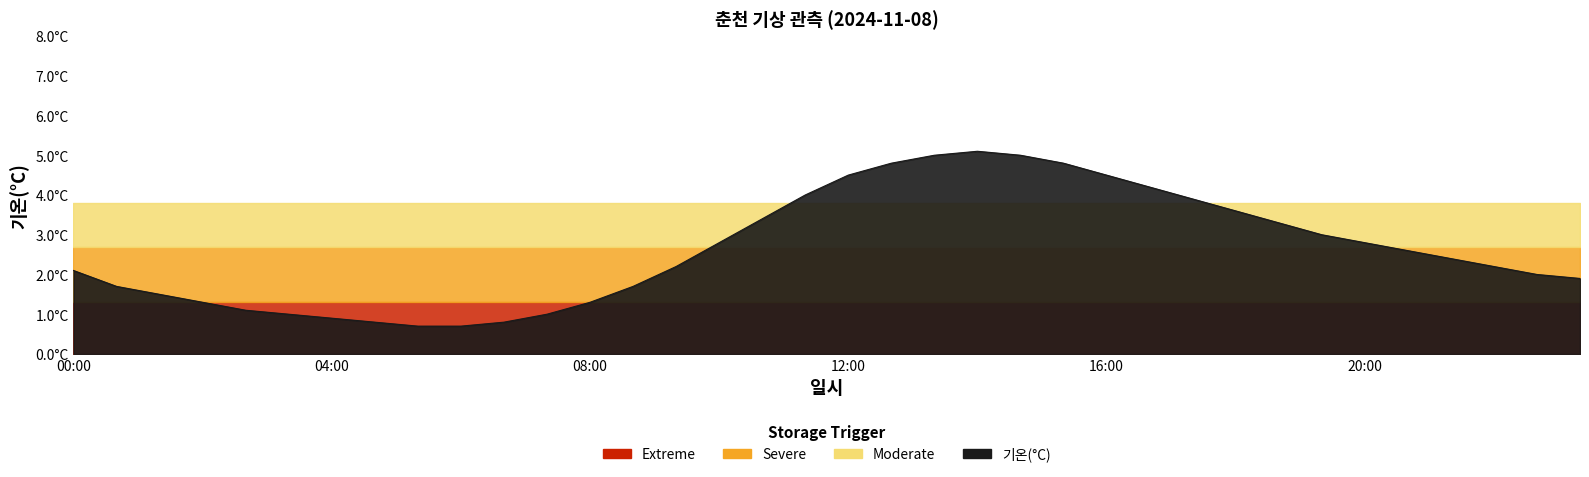

What is the change in value from 13:20 to 20:00?

-2.2